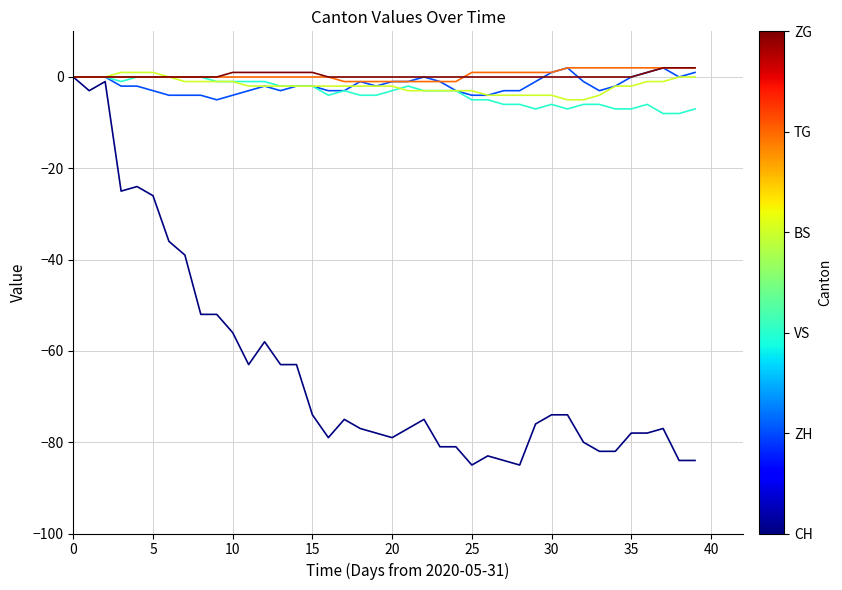

What is the smallest value displayed?

-85